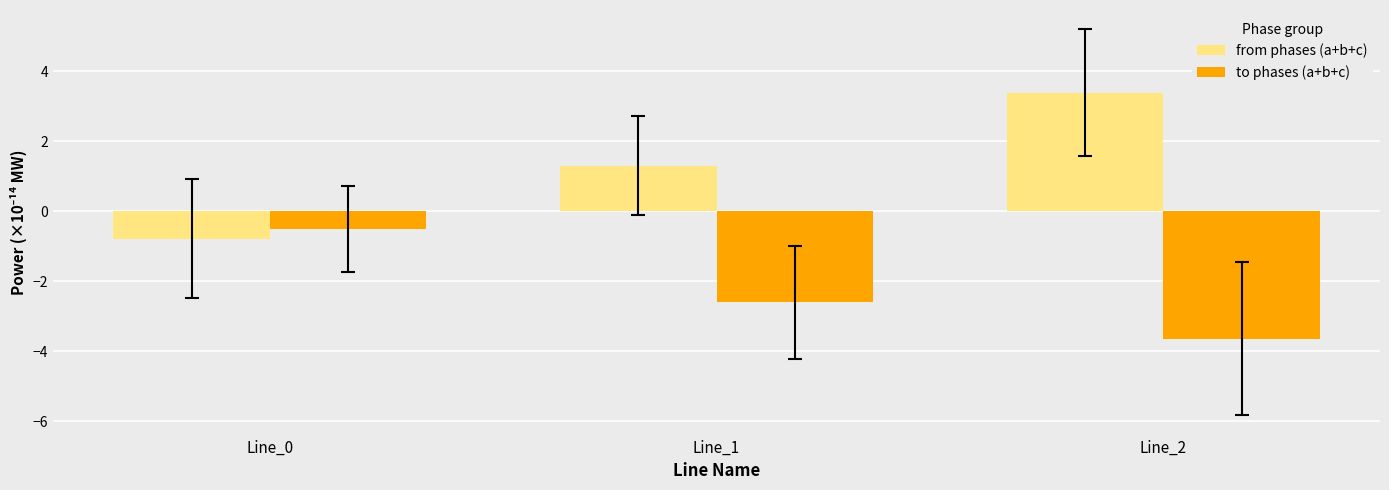

What is the sum of the to phases (a+b+c) values at Line_1 and Line_0?

-3.1